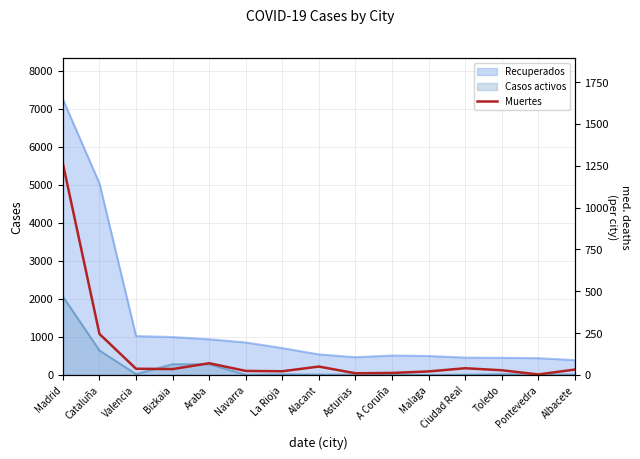

What is the difference between the values at Cataluña and A Coruña?

233